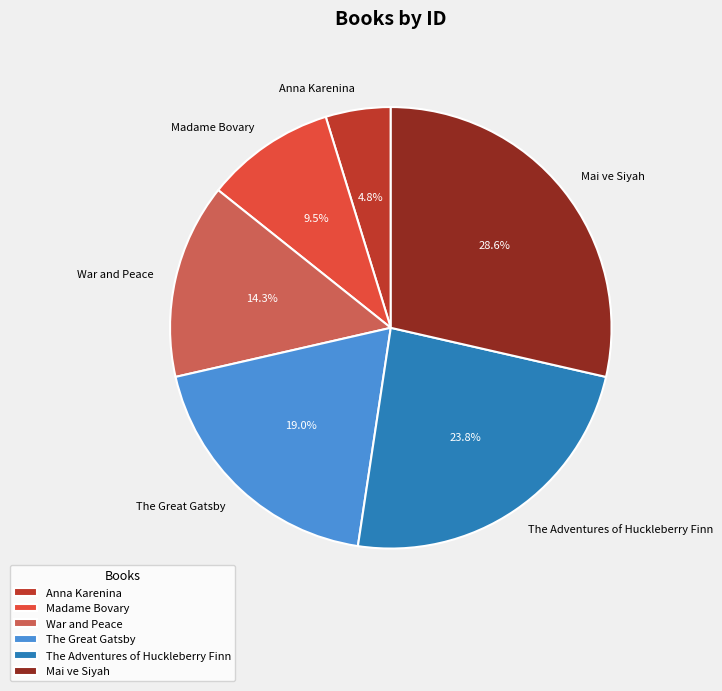

The War and Peace slice represents 3% of the pie. True or false?

False